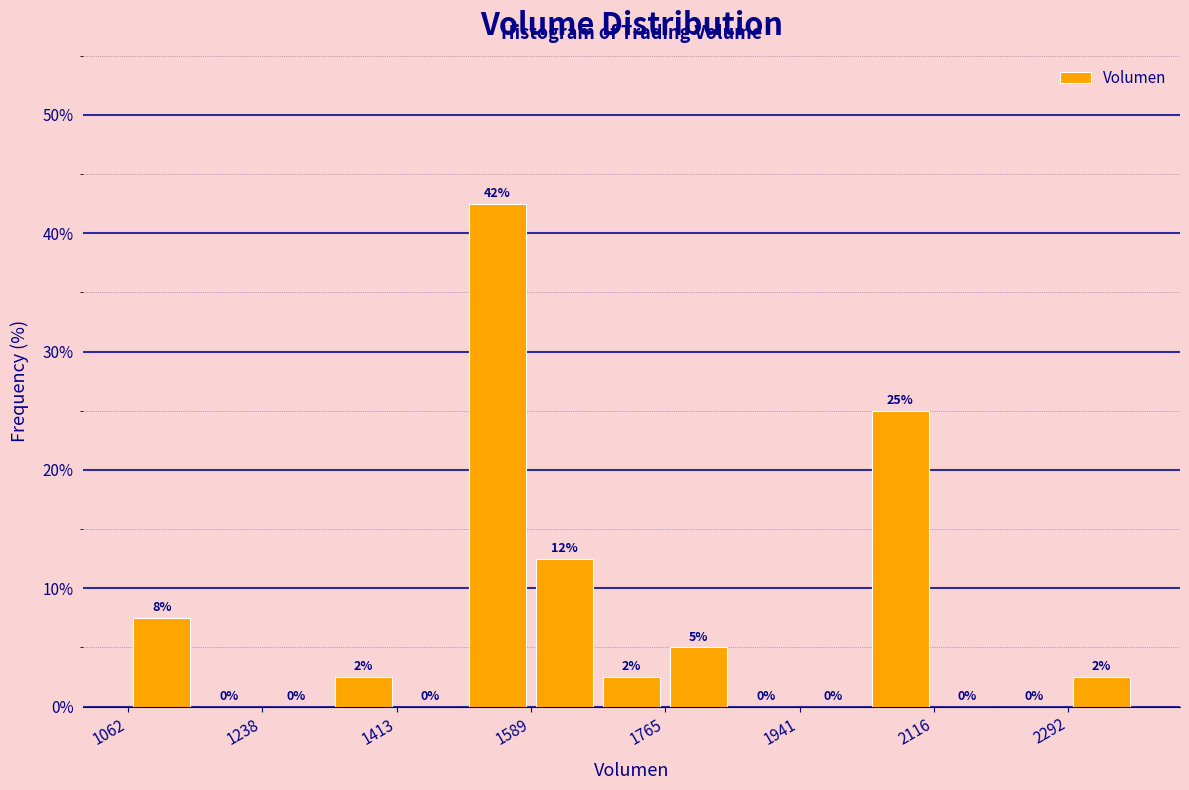

Which range on the x-axis has the tallest bar?

1500 to 1580